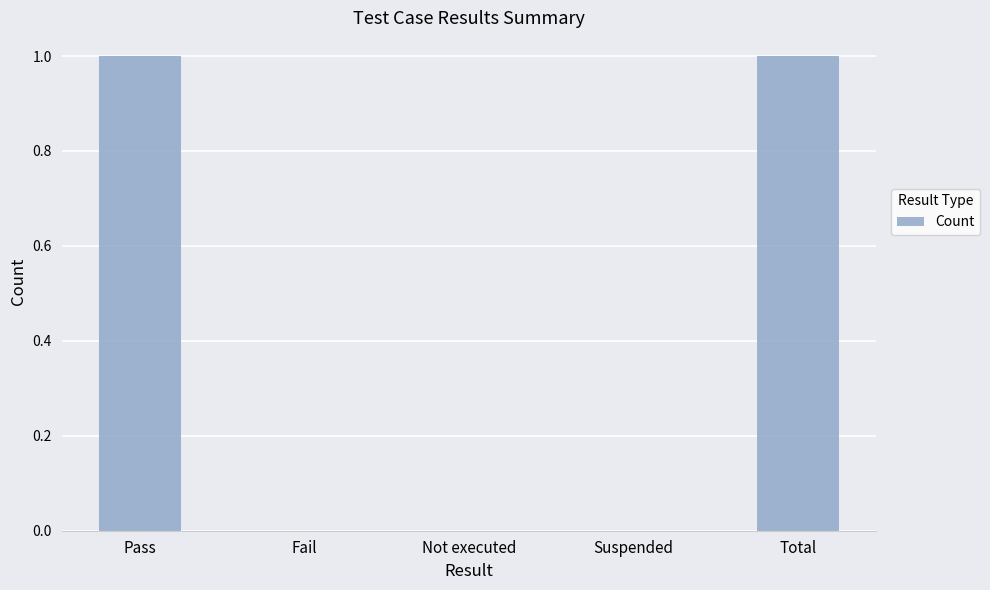

Between Total and Not executed, which is larger?

Total